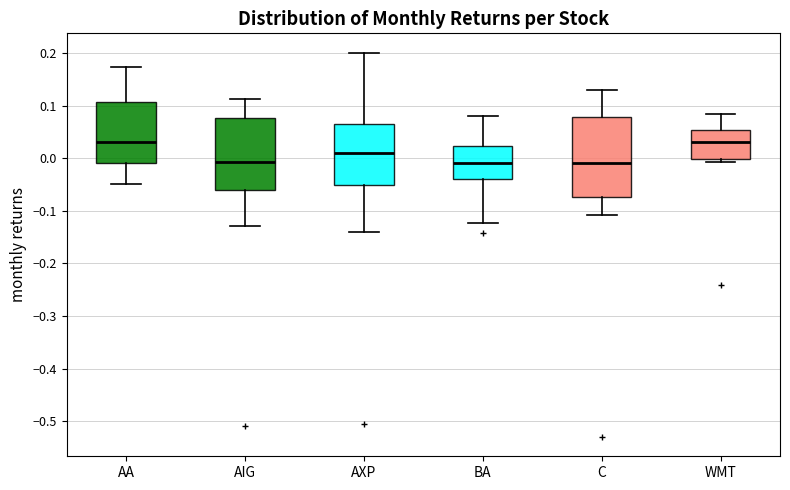

Reading left to right, read every box against the y-axis: the position of its median line, the range the box covers, and the ends of its whiskers. The values are not printed on the chart, so give them approximately, as read against the axis.

AA: median 0.03, box -0.01 to 0.11, whiskers -0.05 to 0.17
AIG: median -0.01, box -0.06 to 0.08, whiskers -0.13 to 0.11
AXP: median 0.01, box -0.05 to 0.07, whiskers -0.14 to 0.20
BA: median -0.01, box -0.04 to 0.02, whiskers -0.12 to 0.08
C: median -0.01, box -0.07 to 0.08, whiskers -0.11 to 0.13
WMT: median 0.03, box 0.00 to 0.05, whiskers -0.01 to 0.08